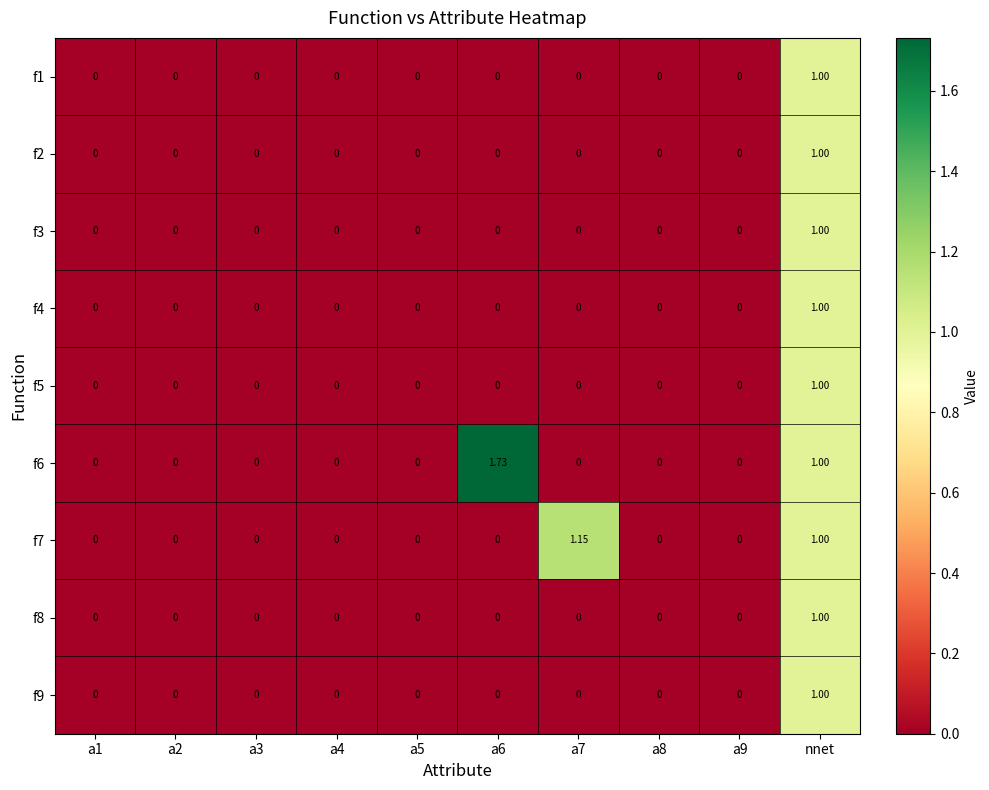

At which category is the sum across all series the highest?

nnet